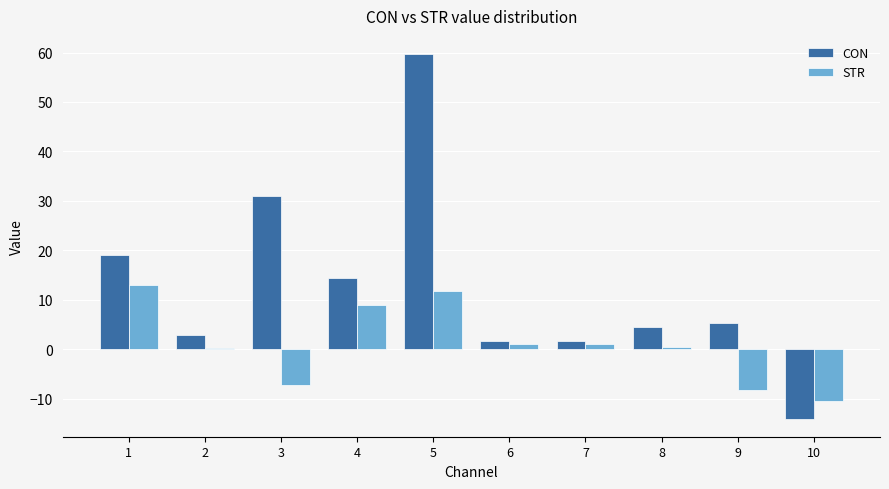

How many data points in CON are above 5?

5